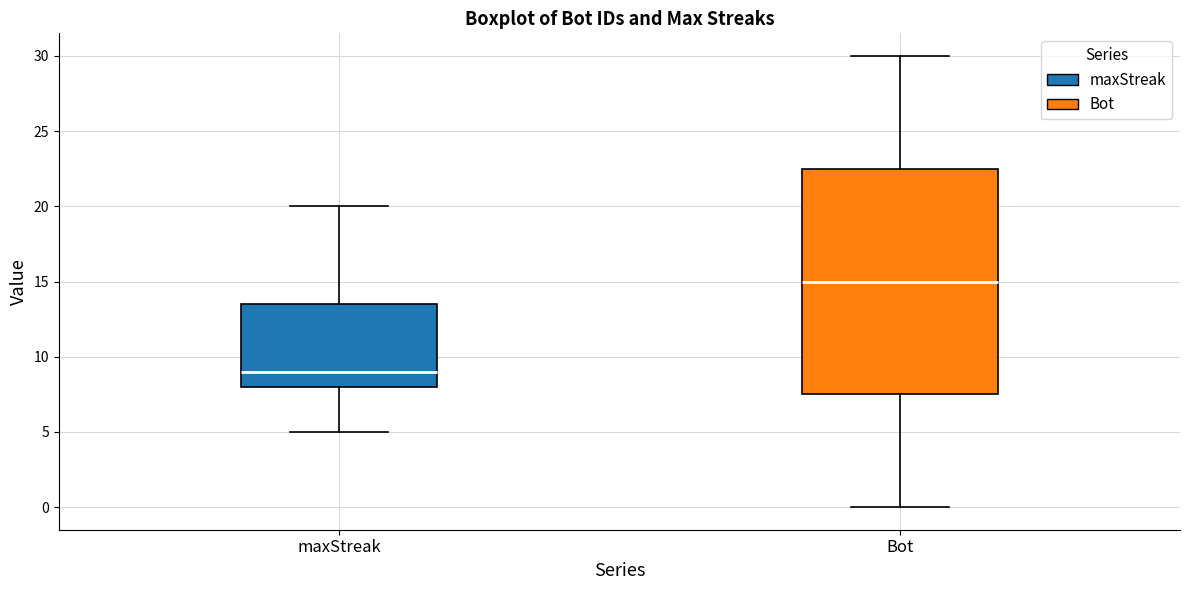

Which box has the highest median line?

Bot